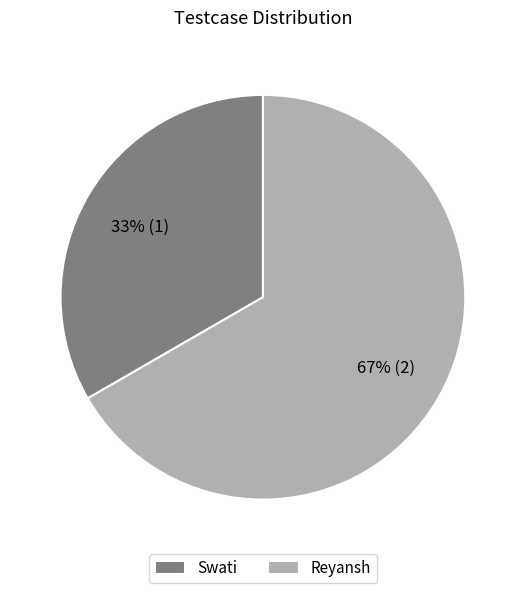

True or false: Reyansh accounts for 57% of the total.

False